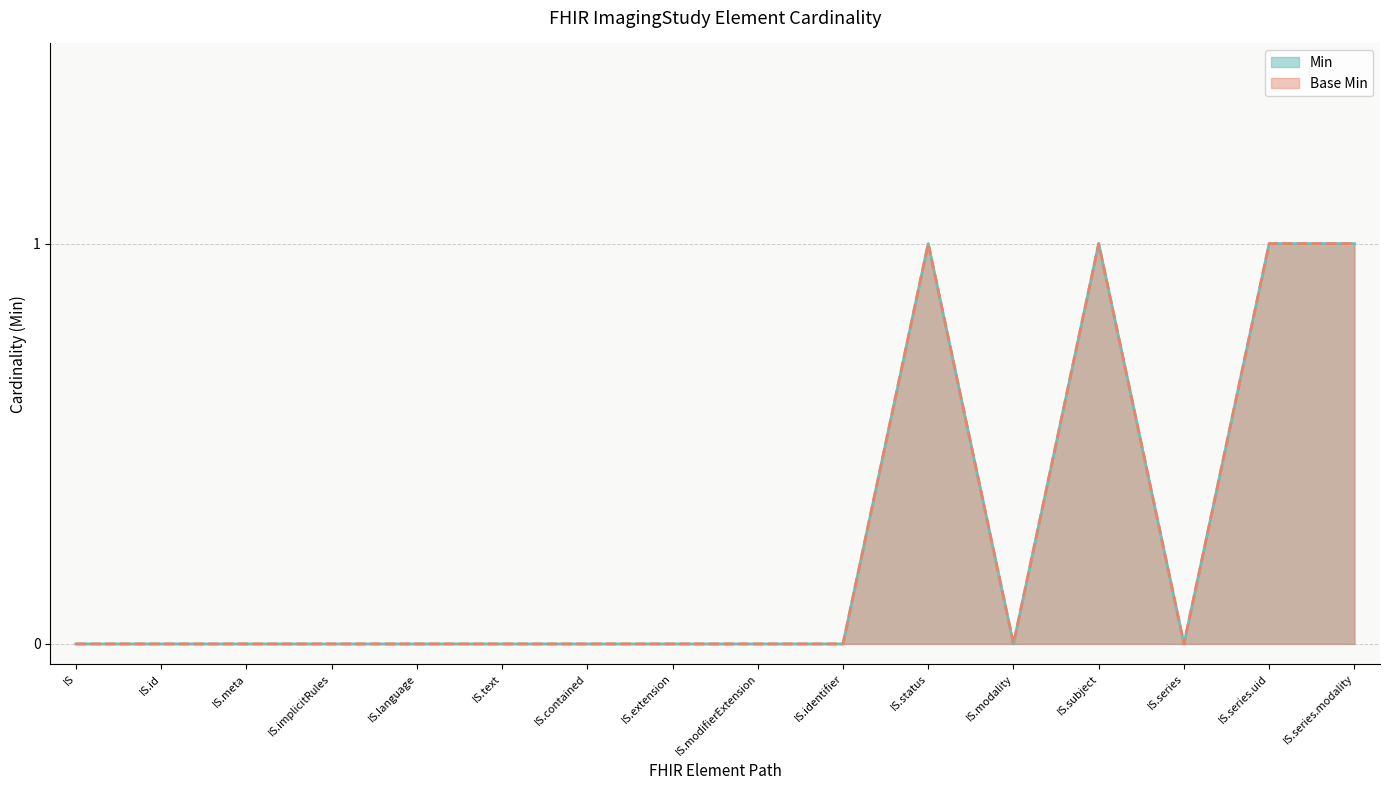

What is the difference between the maximum and minimum values in the Min series?

1